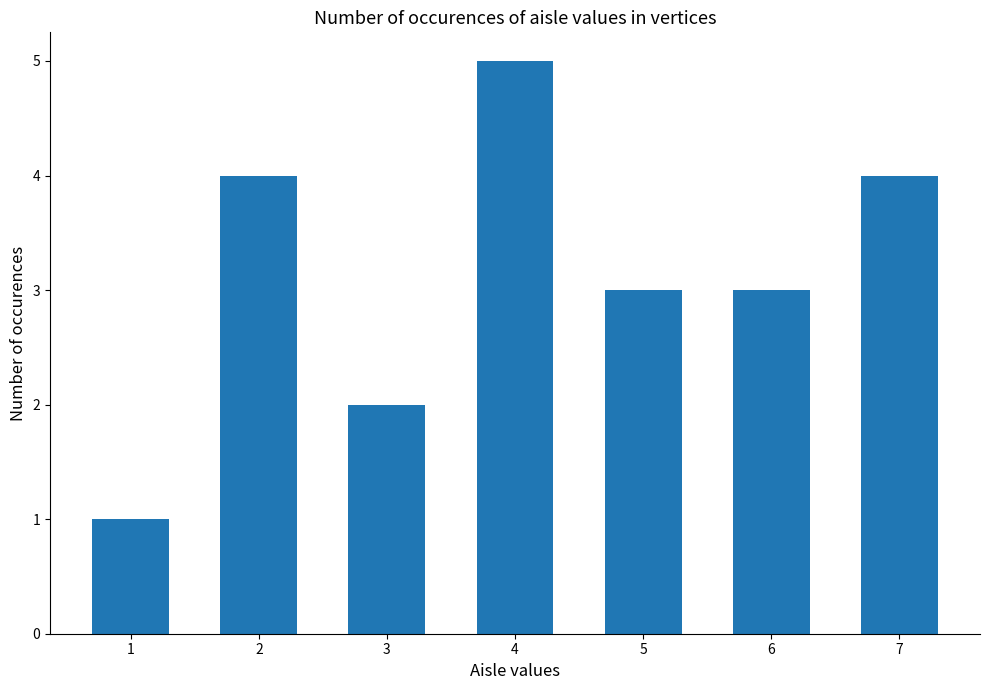

Approximately how many times larger is the value at 6 compared to 4?

0.6